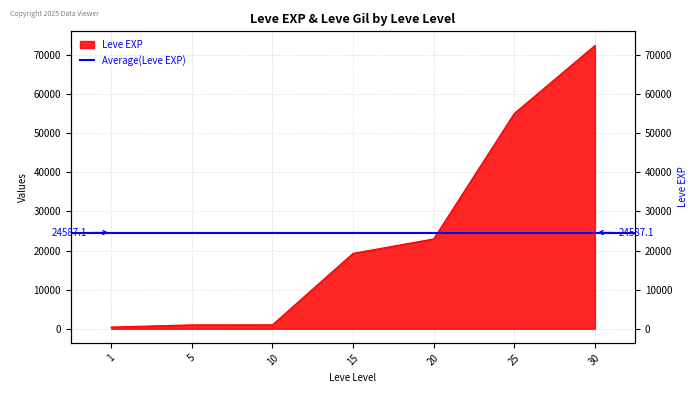

Rank the categories by value from highest to lowest.

30, 25, 20, 15, 10, 5, 1